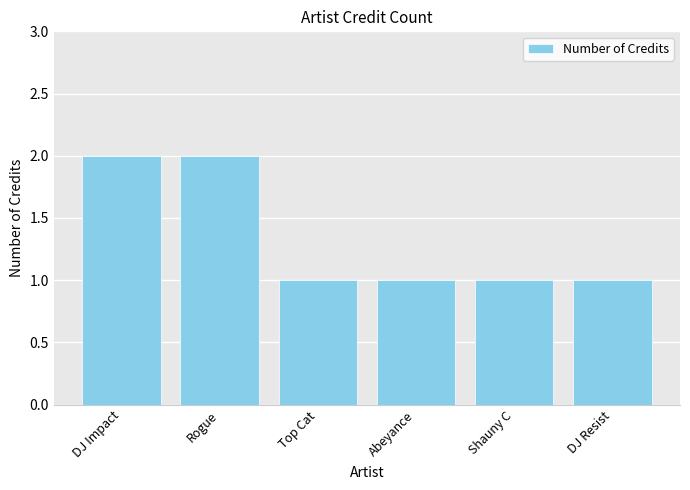

Reading left to right, extract all data points from this chart.

DJ Impact=2	Rogue=2	Top Cat=1	Abeyance=1	Shauny C=1	DJ Resist=1